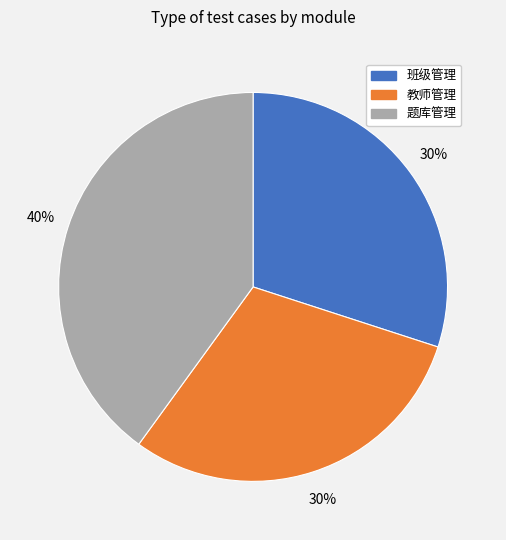

To the nearest percent, what is the combined percentage of 教师管理 and 题库管理?

70%